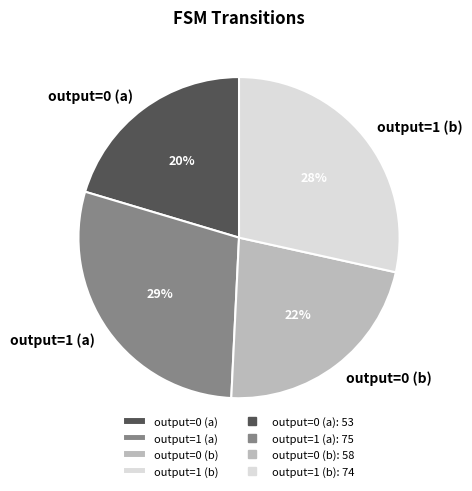

What is the smallest slice in the pie chart?

output=0 (a)